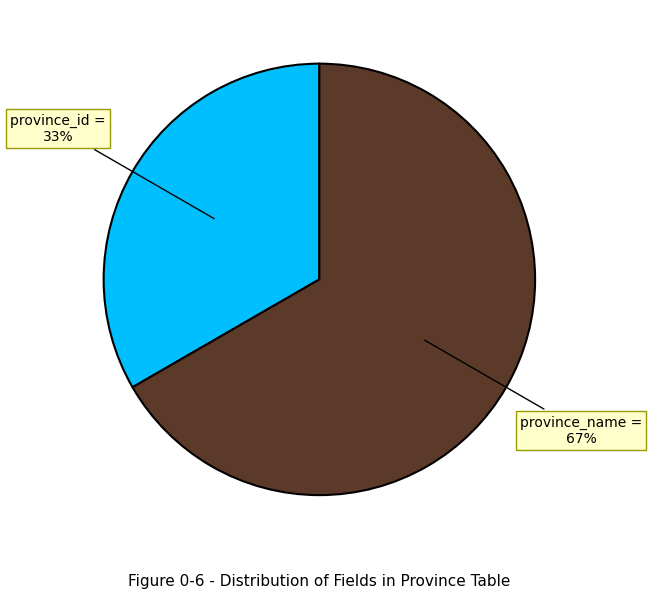

Is the sum of province_id and province_name greater than half?

Yes